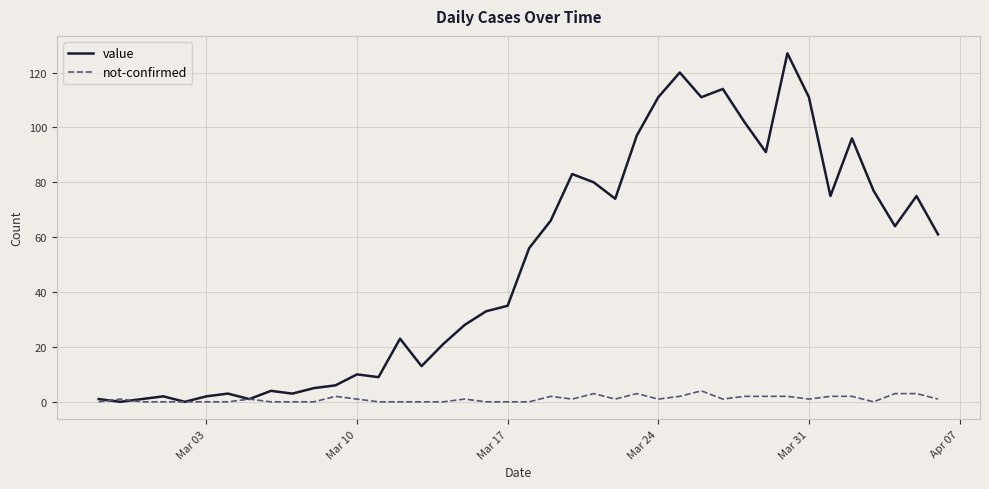

List the series in order of their peak value, highest first.

value, not-confirmed